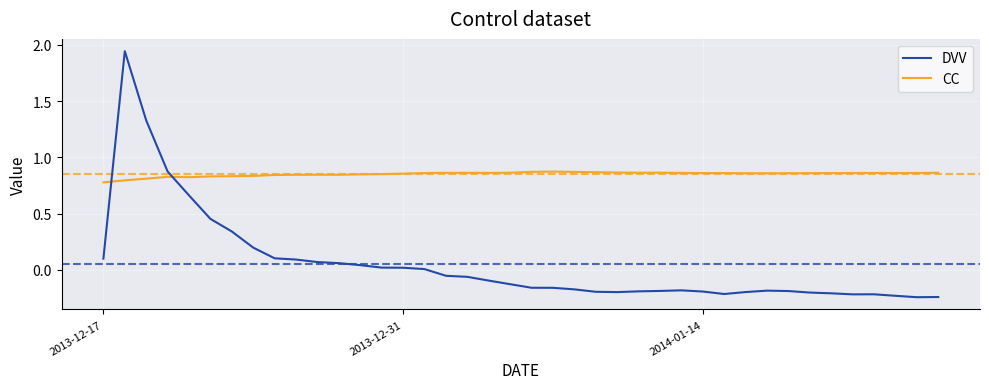

How many intersections are there between CC and DVV?

2